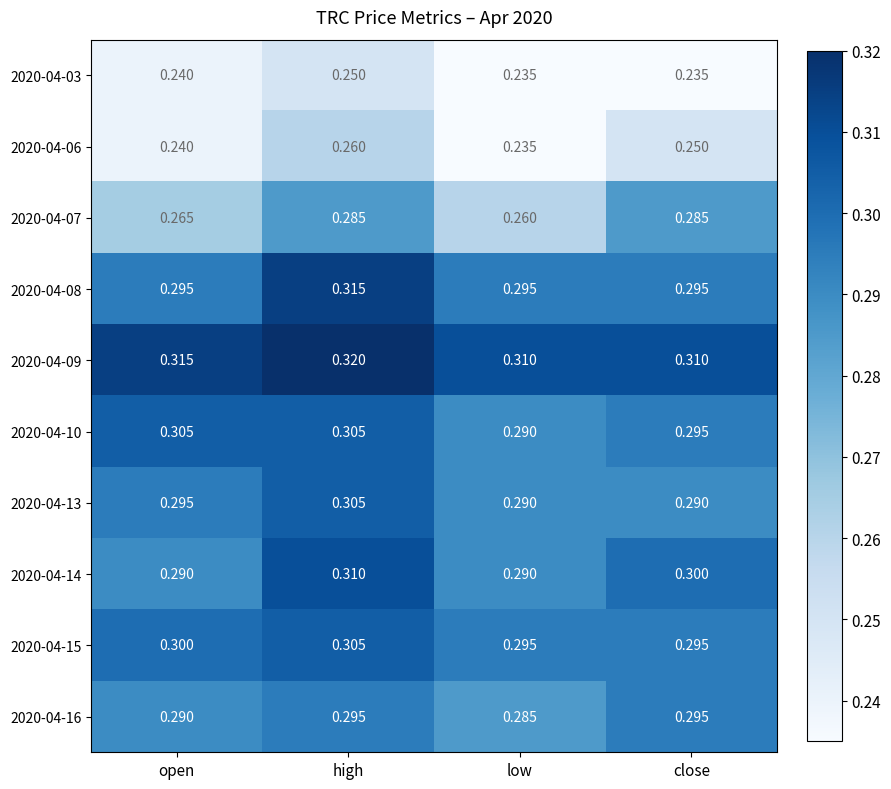

Which category has the highest value across all series?

high